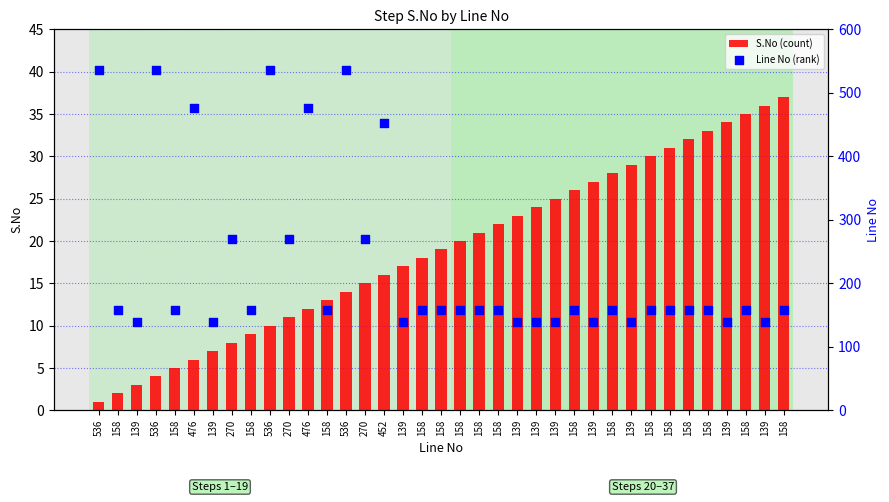

Which series has the largest total across all categories?

Line No (rank)